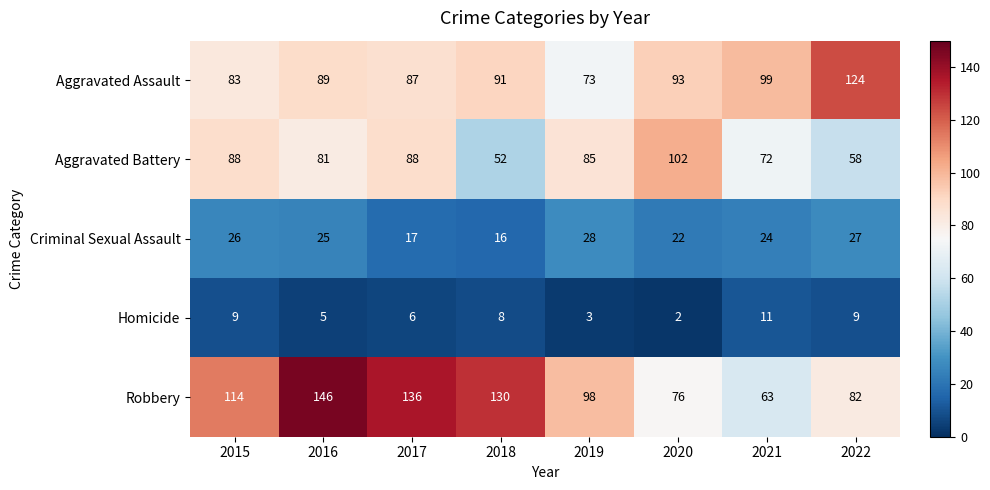

What is the difference between the second highest and second lowest values in the Aggravated Battery series?

30